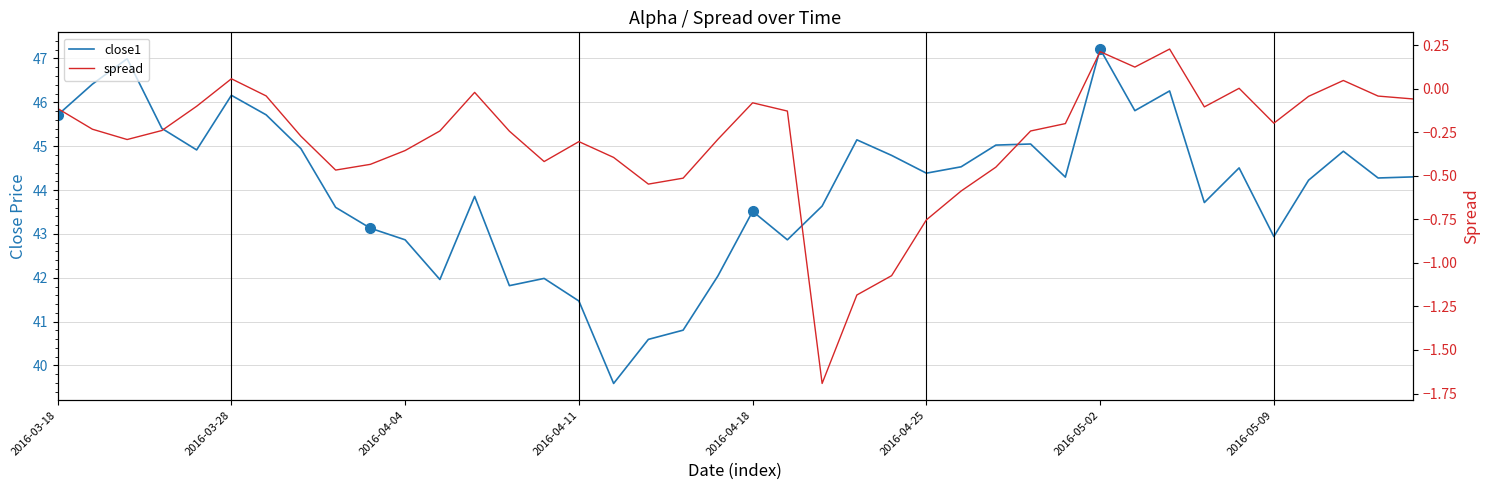

What is the label of the 20th point from the left?

19